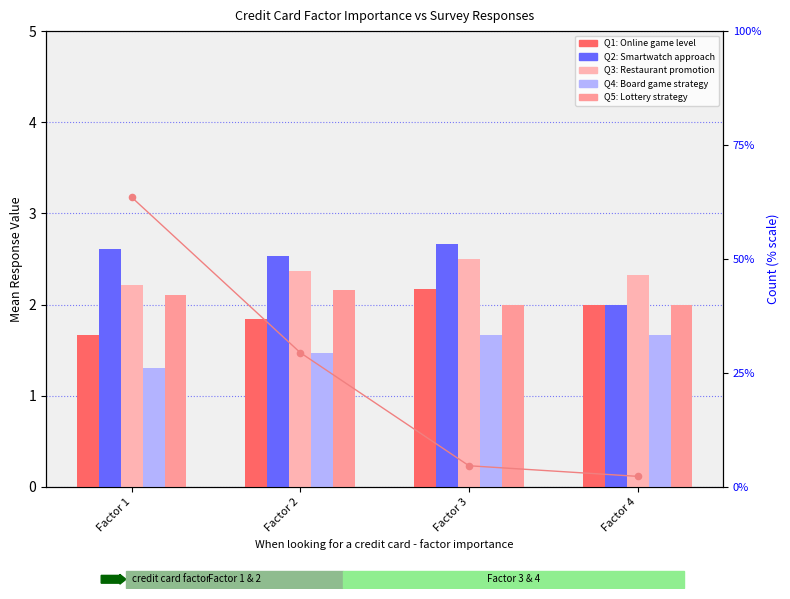

At which category is the sum across all series the highest?

Factor 3